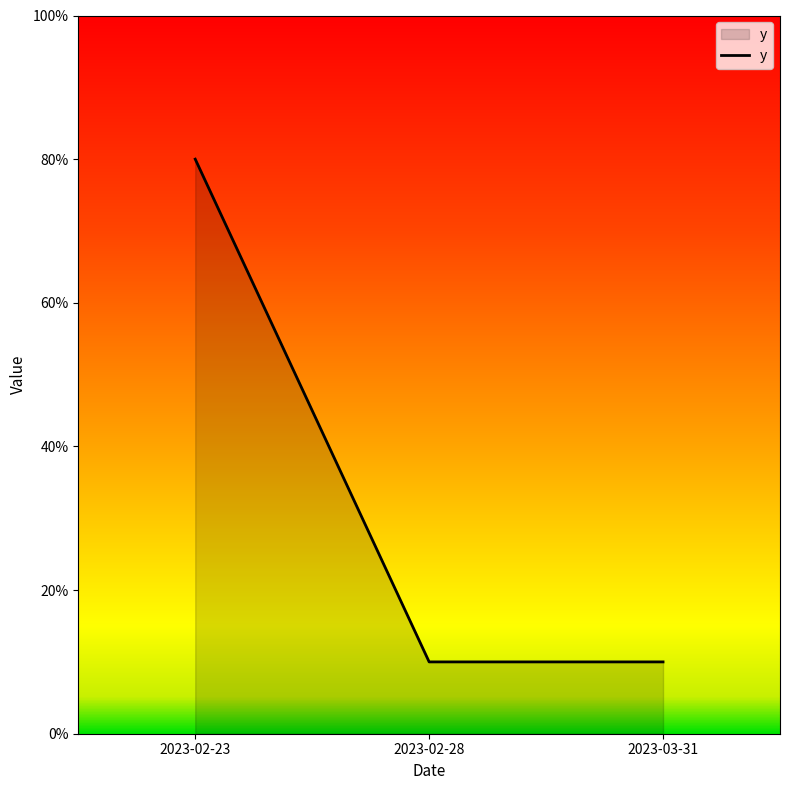

What position from the left is 2023-03-31?

3